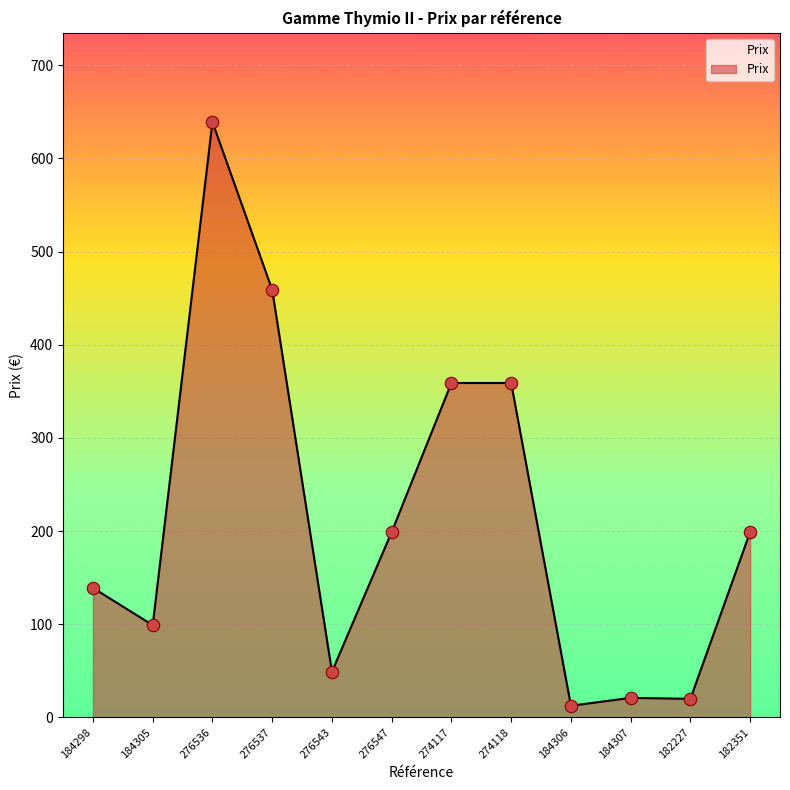

What is the ratio of the value at 276547 to the value at 276536?

0.3